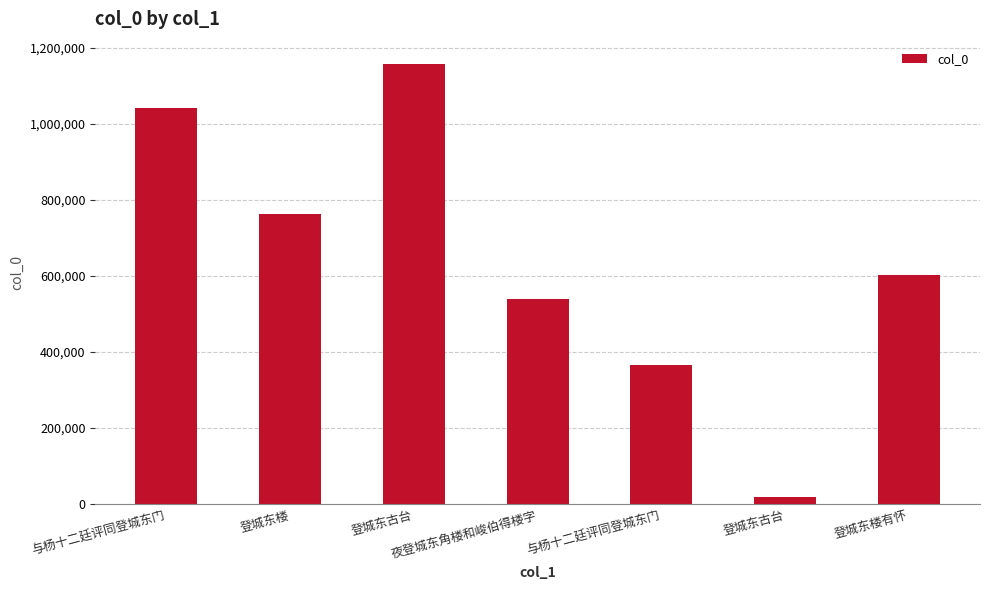

Does the chart contain stacked bars?

No